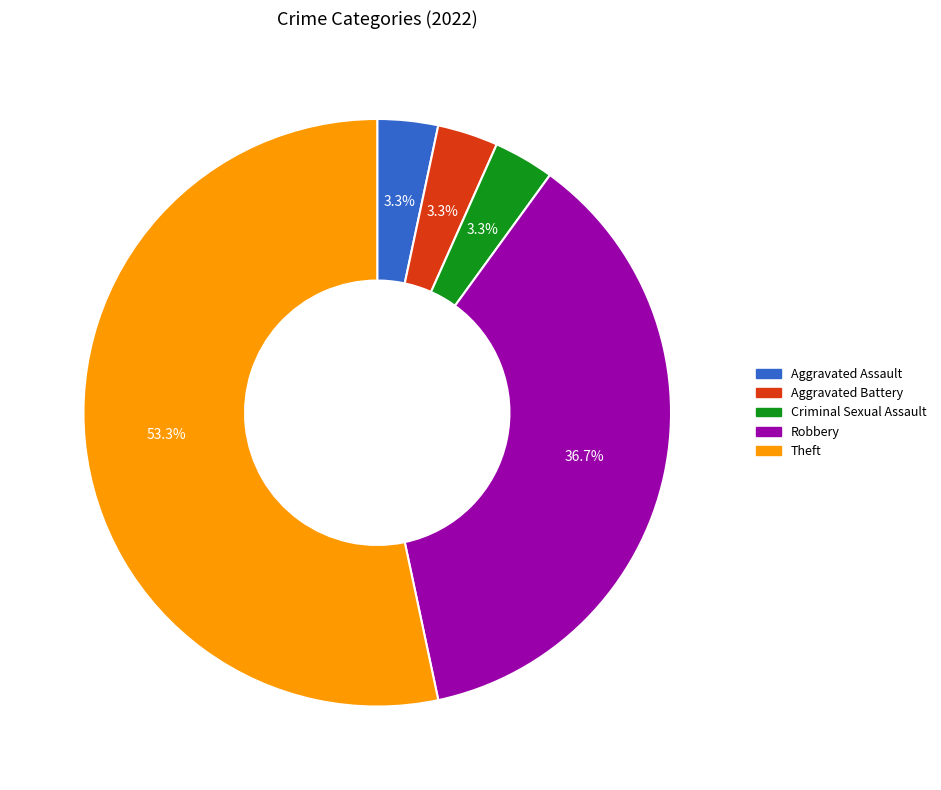

Do Robbery and Criminal Sexual Assault together represent more than half of the pie?

No